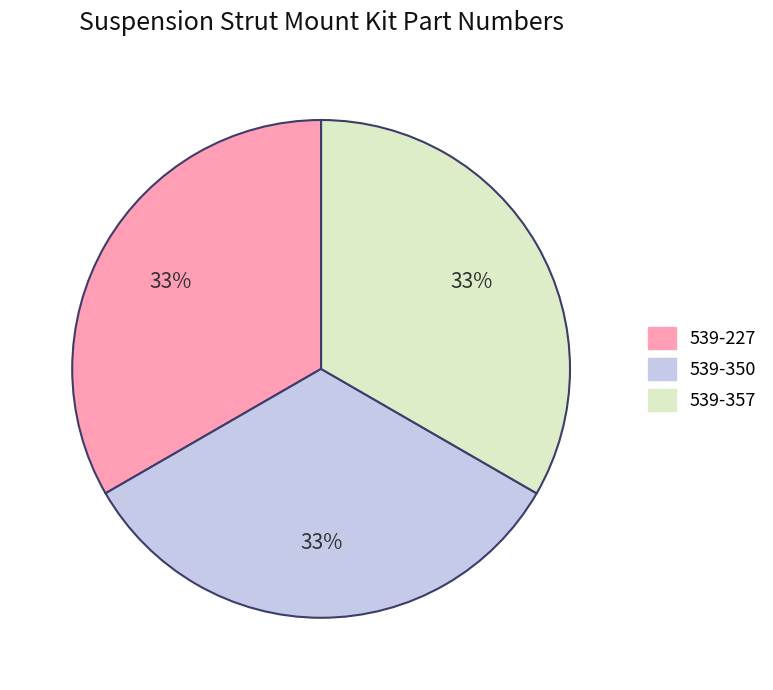

Is the sum of 539-357 and 539-350 greater than half?

Yes